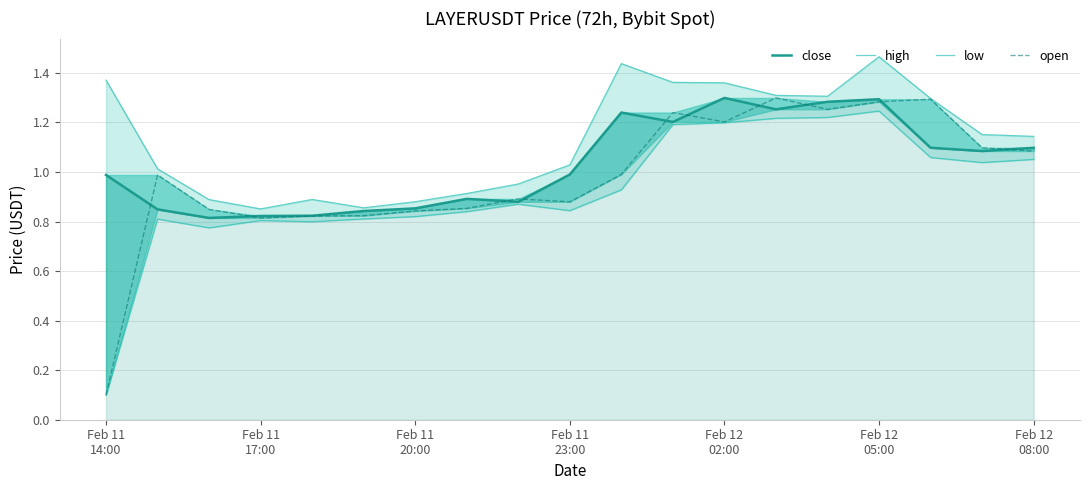

How many distinct data groups are displayed?

4